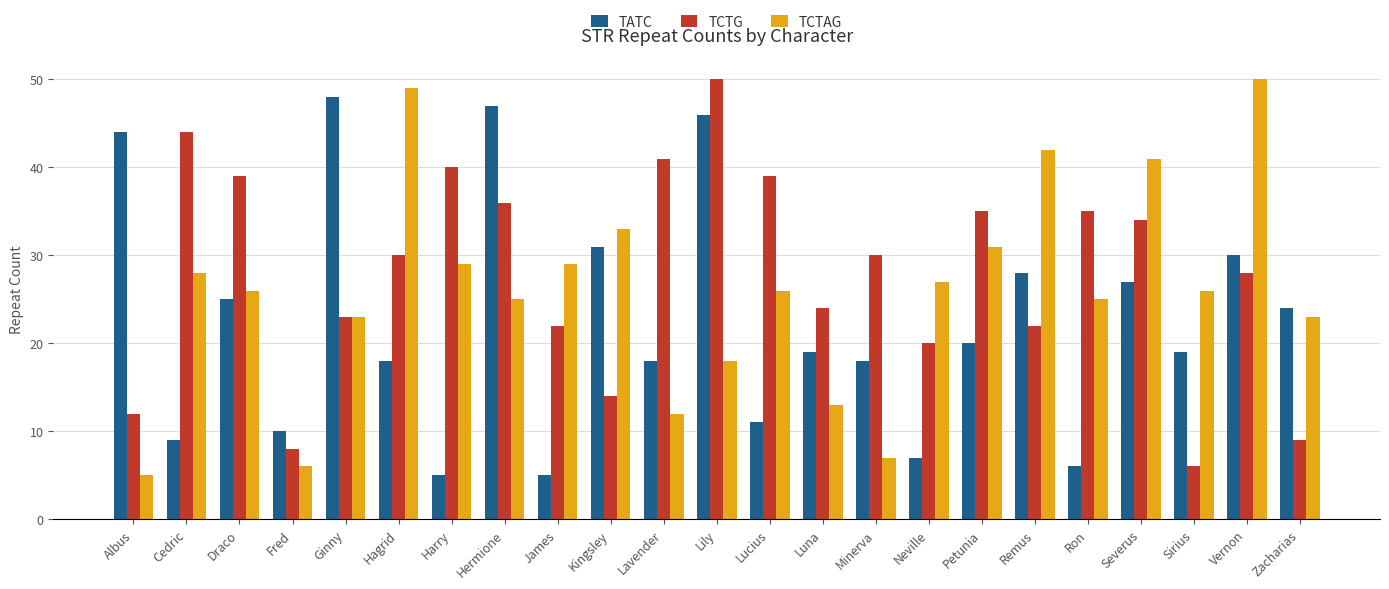

What is the difference between the second highest and second lowest values in the TCTG series?

36